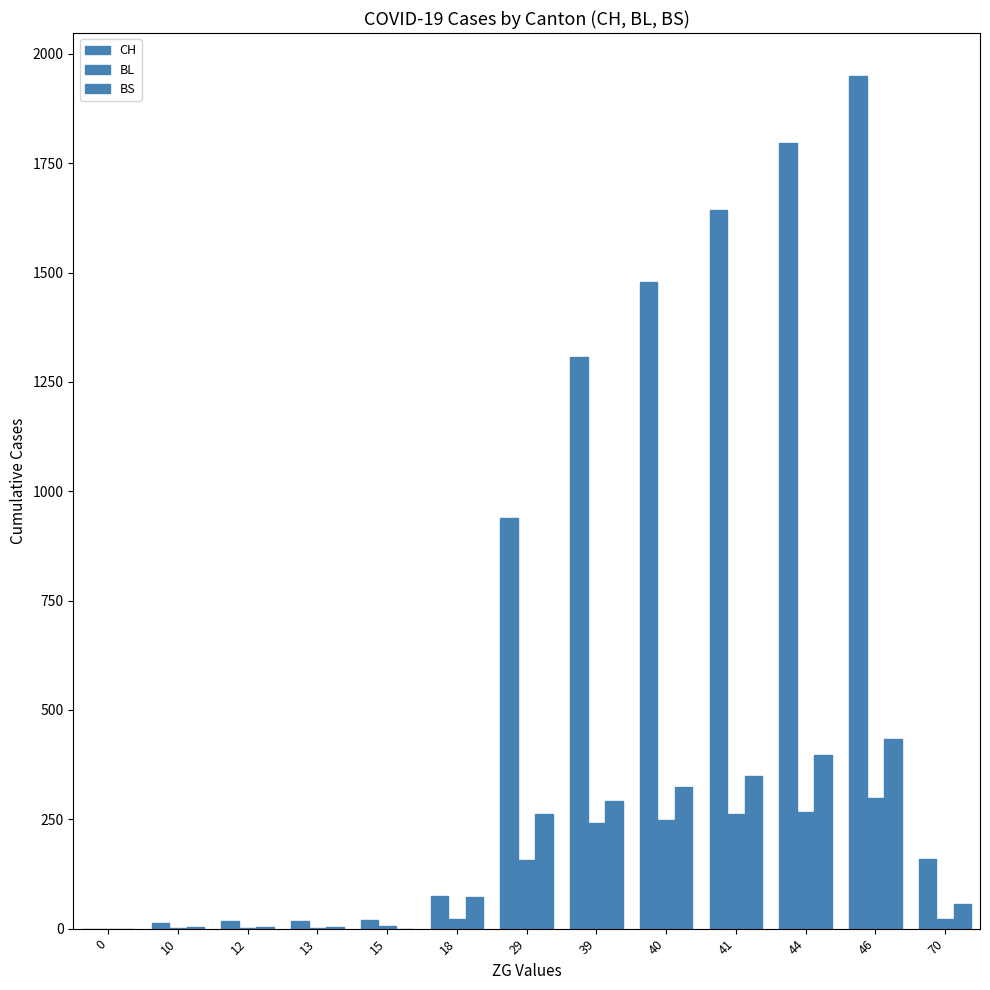

At which category does the chart reach its peak across all series?

46